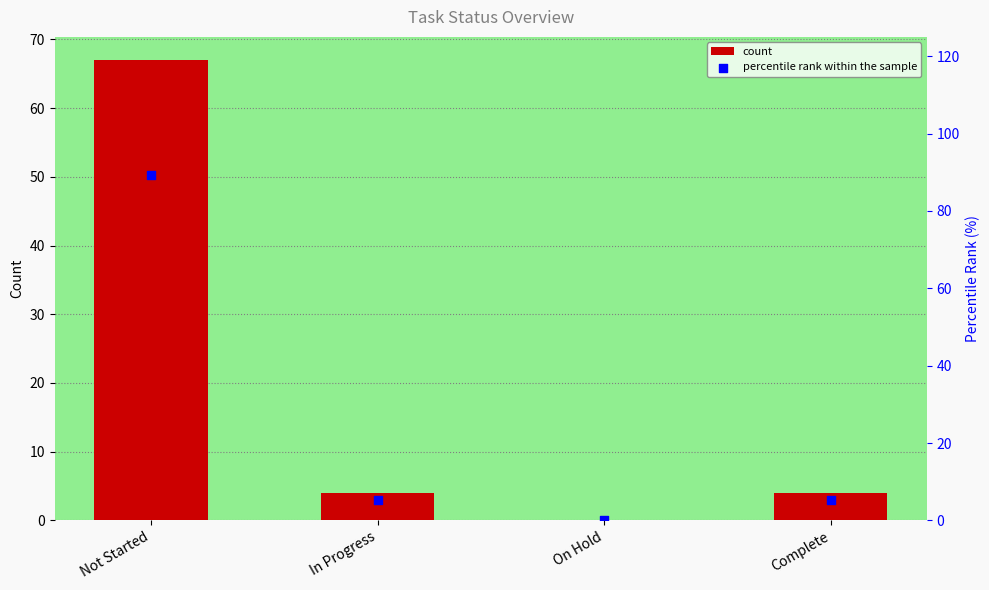

Which series has the largest total across all categories?

percentile rank within the sample